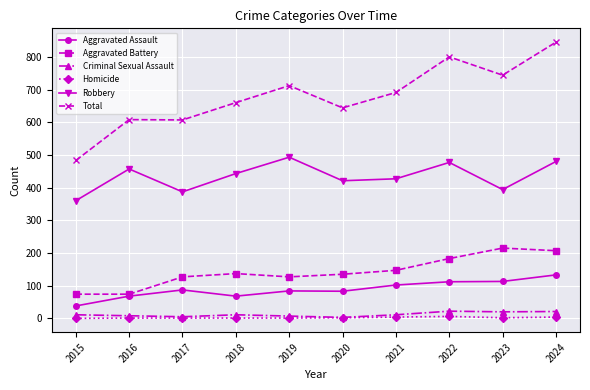

True or false: Homicide has a value of 1 at 2017.

True